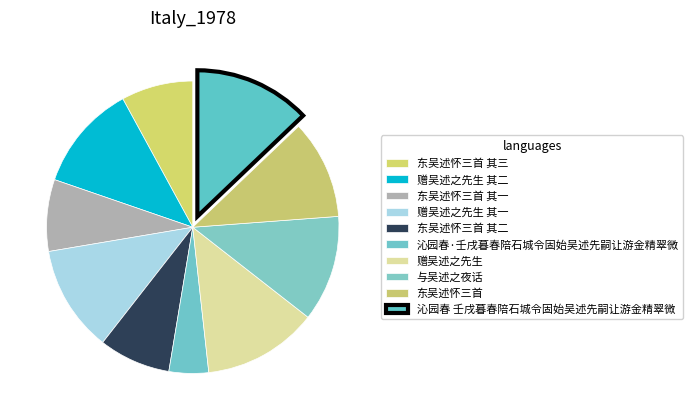

To the nearest percent, what percentage of the pie is 东吴述怀三首 其二?

8%